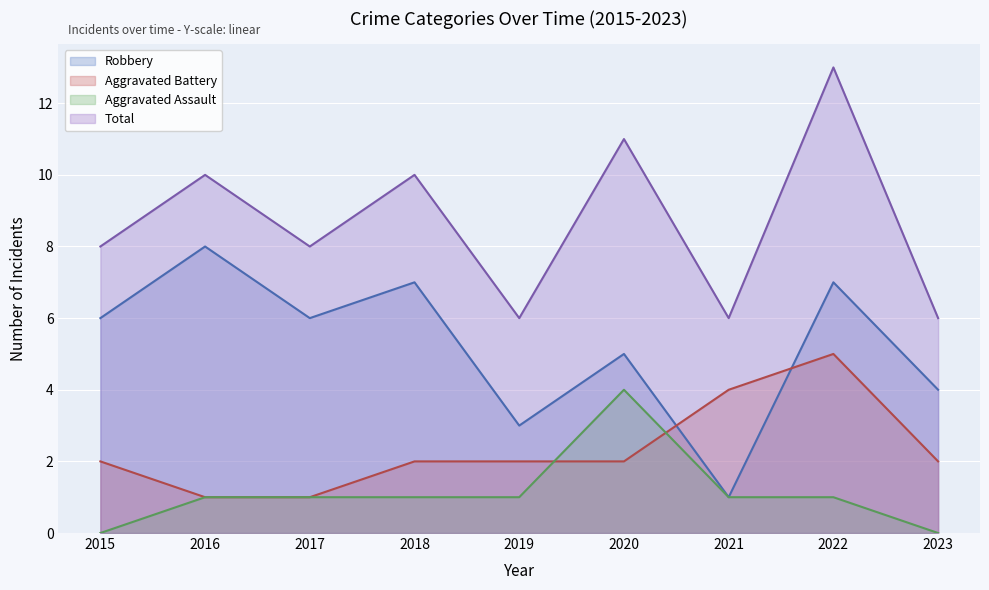

True or false: Total and Robbery cross at least once.

False